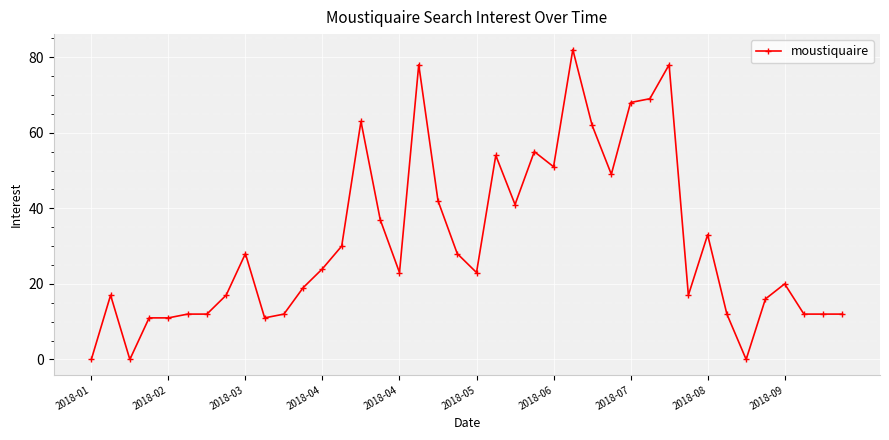

Does the chart display data point markers on the line(s)?

Yes